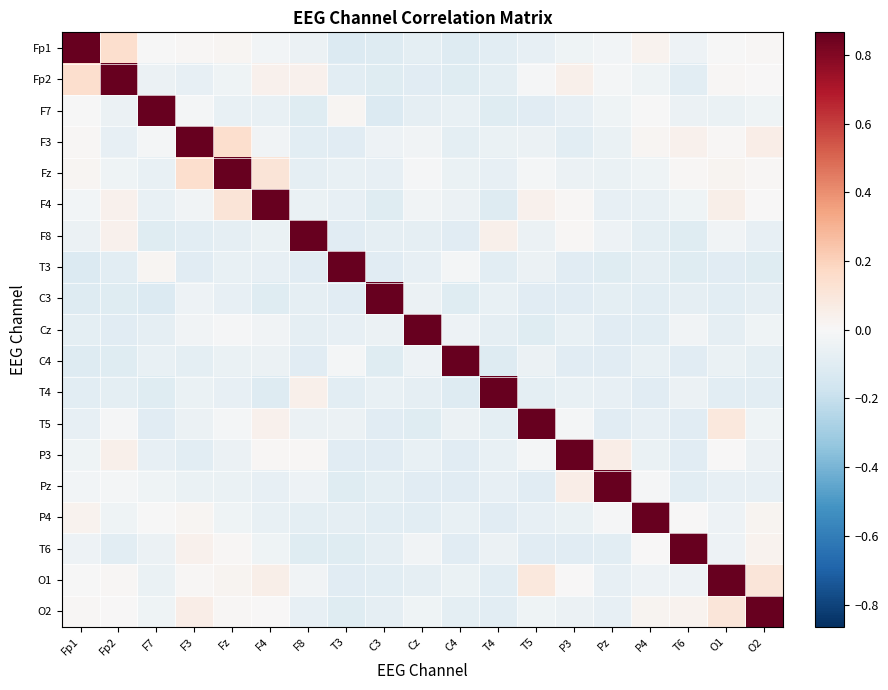

What is the smallest value displayed?

-0.1